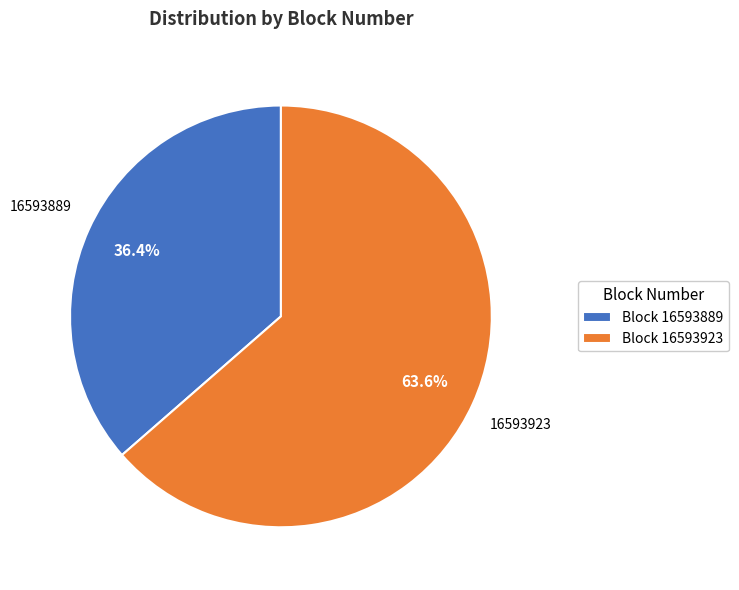

Which category has the smallest portion of the pie?

Block 16593889